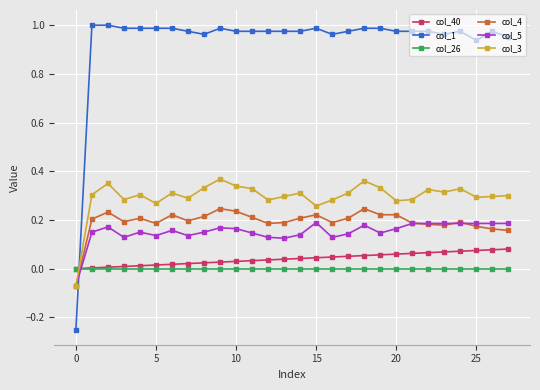

Does the chart have visible grid lines?

Yes